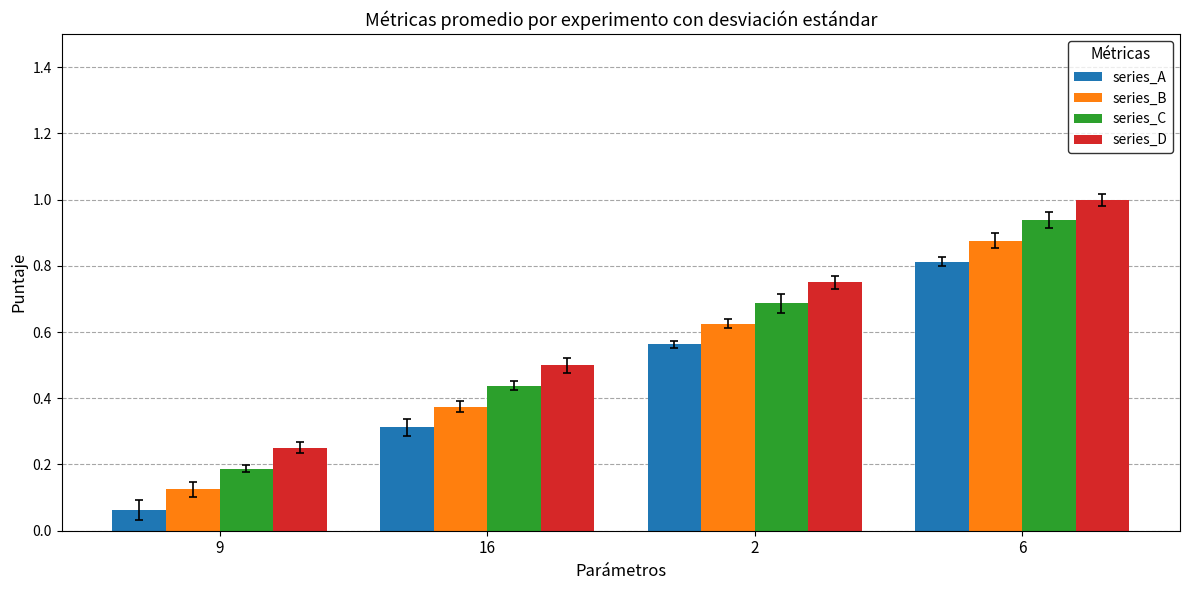

How many bars are there in total?

16